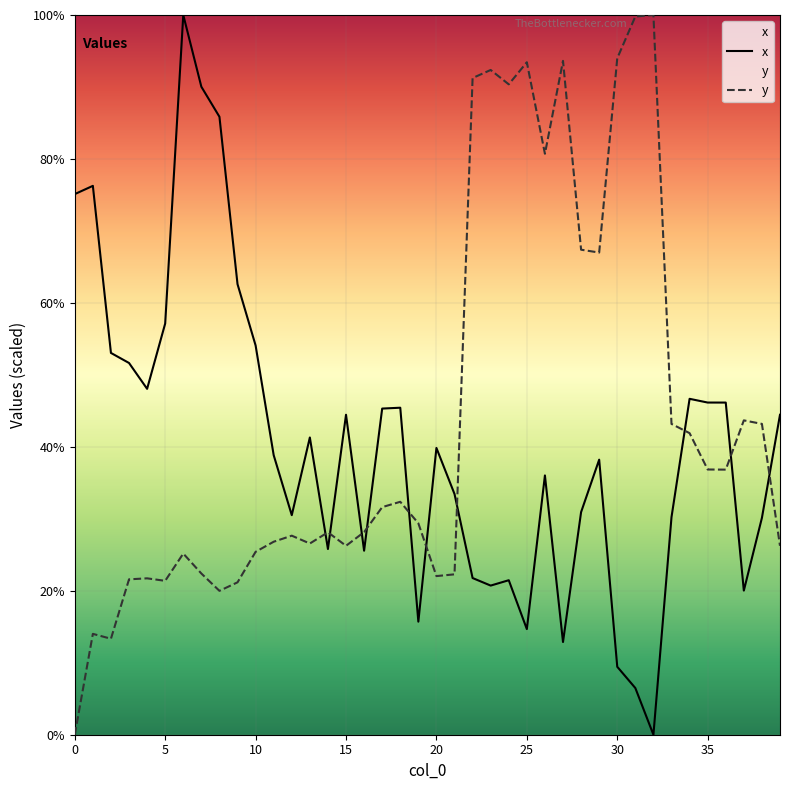

How many intersections are there between y and x?

10